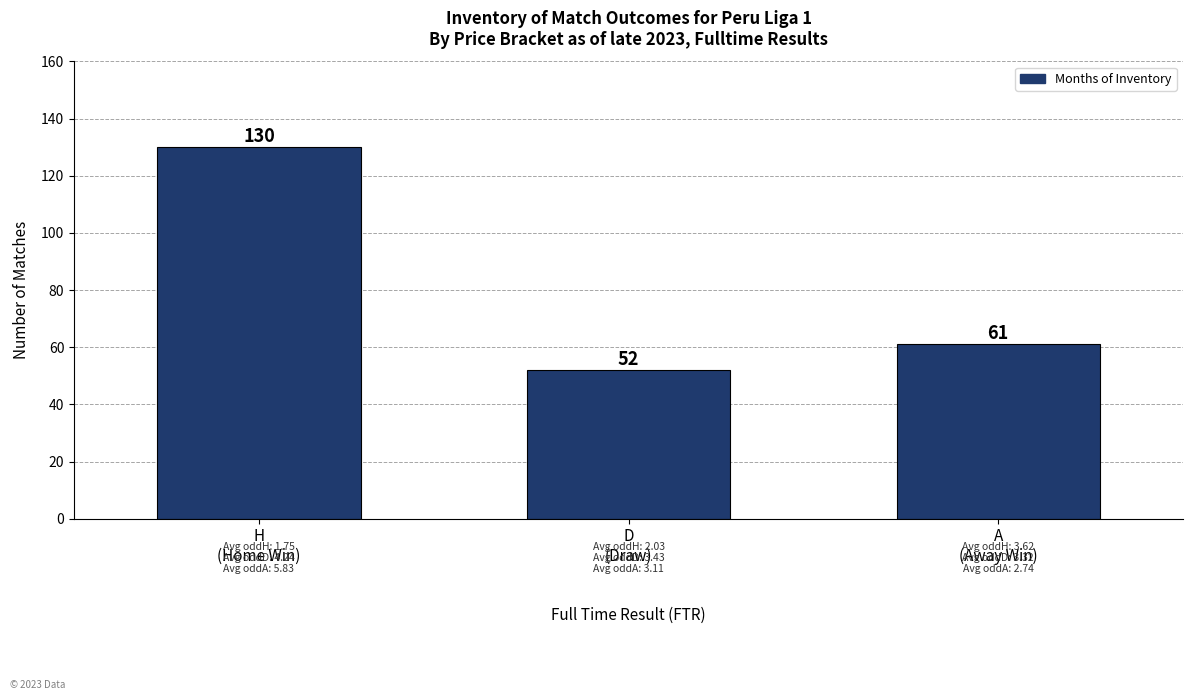

Rank the categories by value from lowest to highest.

D
(Draw), A
(Away Win), H
(Home Win)